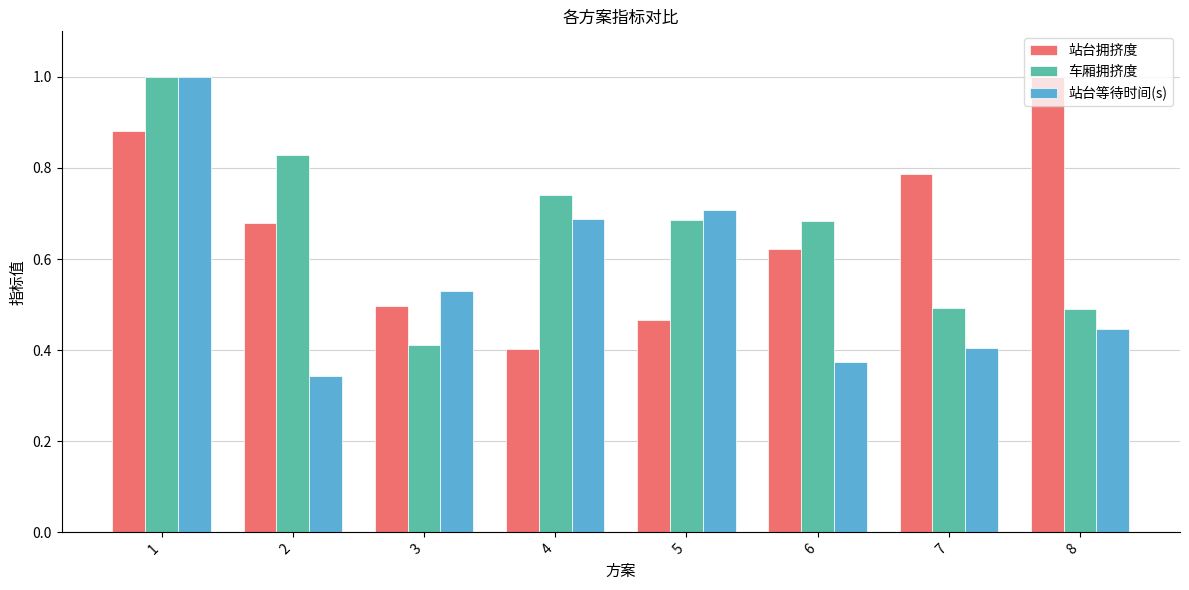

Rank the series at 4 from lowest to highest value.

站台拥挤度, 站台等待时间(s), 车厢拥挤度